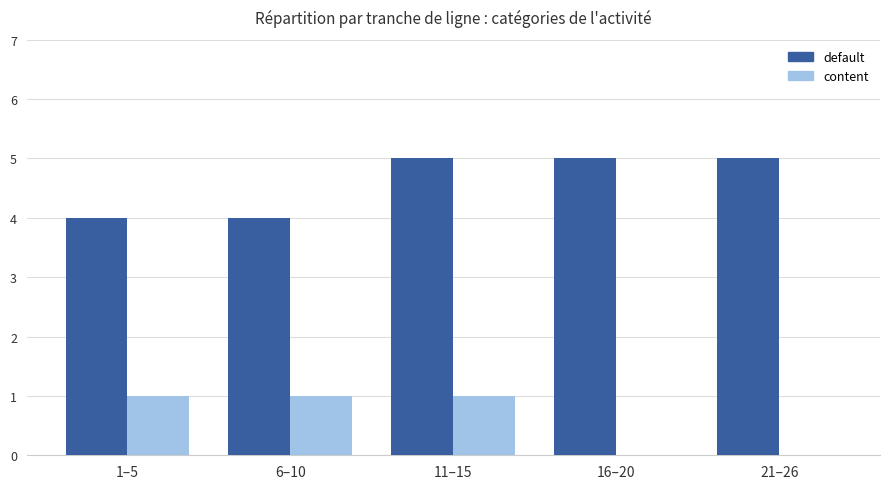

Is the value of content at 6–10 greater than the value of default at 11–15?

No